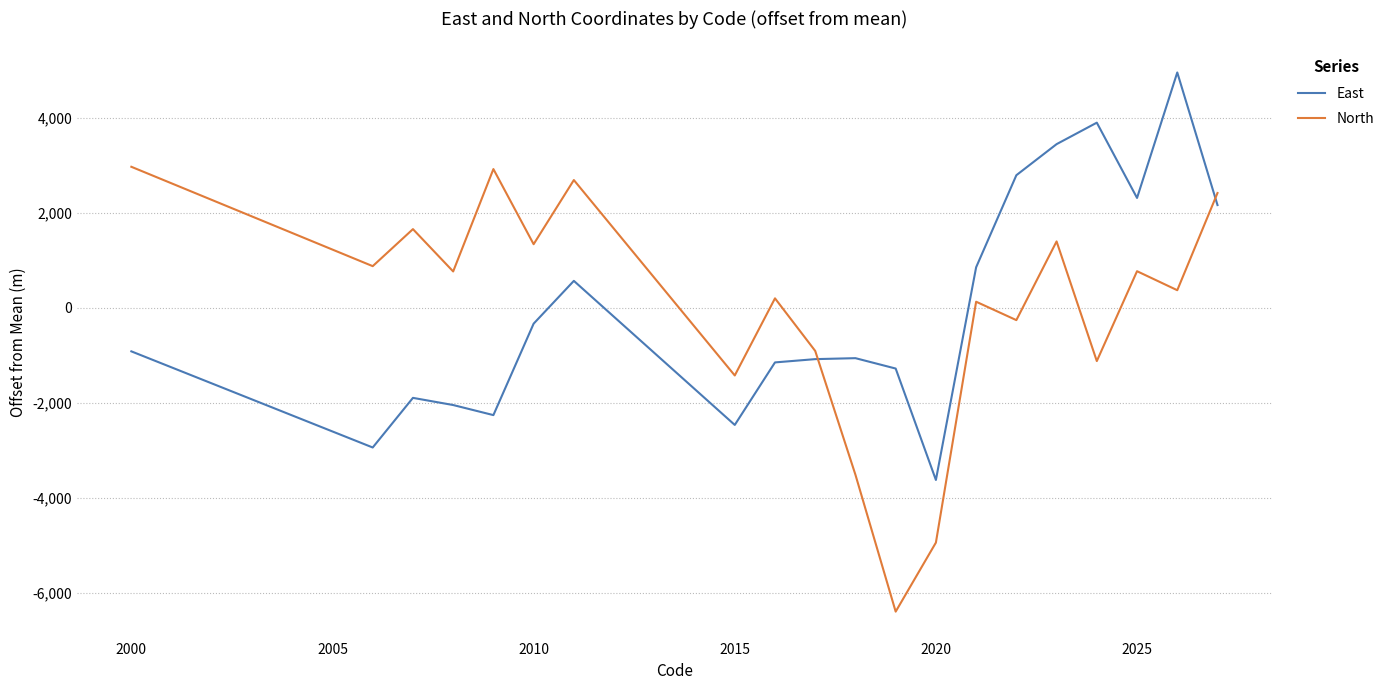

Which series has the largest range (max minus min)?

North